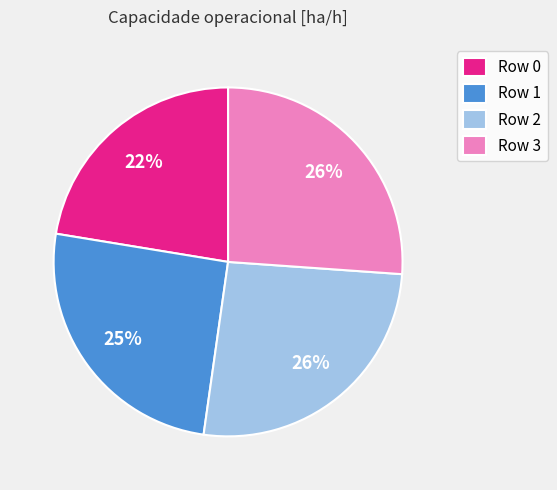

Does any single category account for the majority?

No